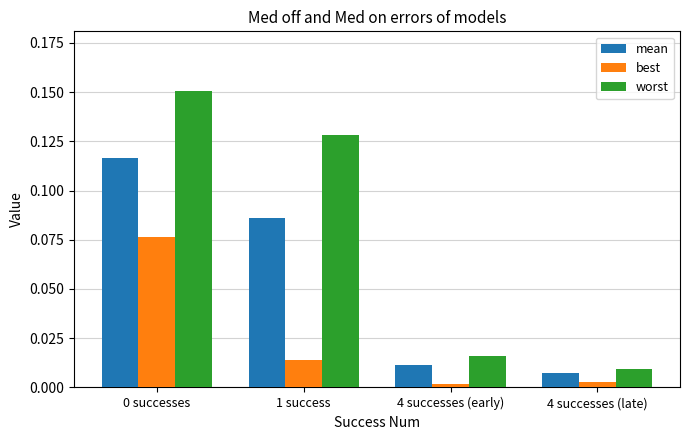

Rank the series at 1 success from highest to lowest value.

worst, mean, best